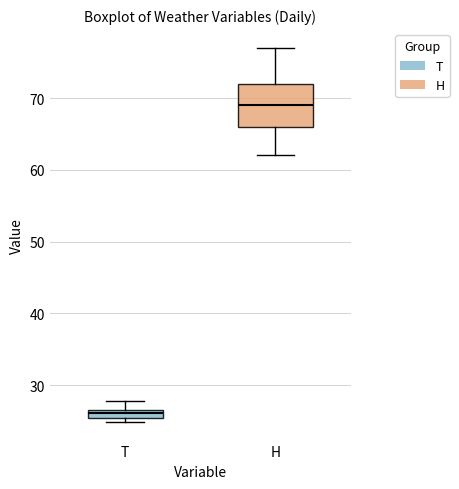

Where is the lower edge of the box for H on the y-axis? The values are not printed on the chart, so give them approximately, as read against the axis.

66